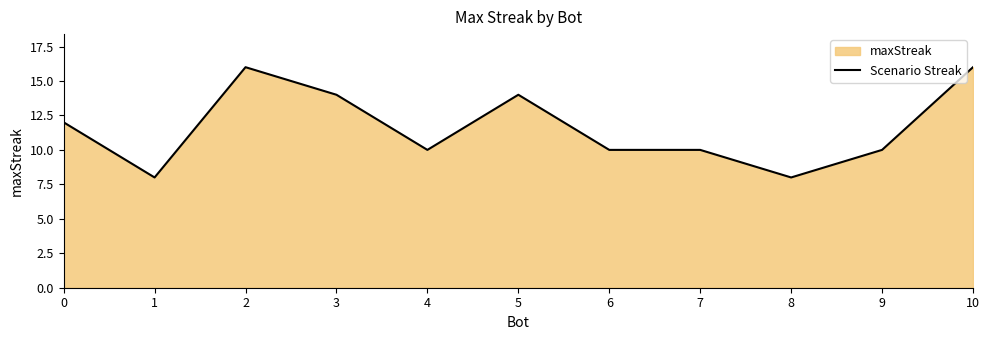

What is the average value?

12